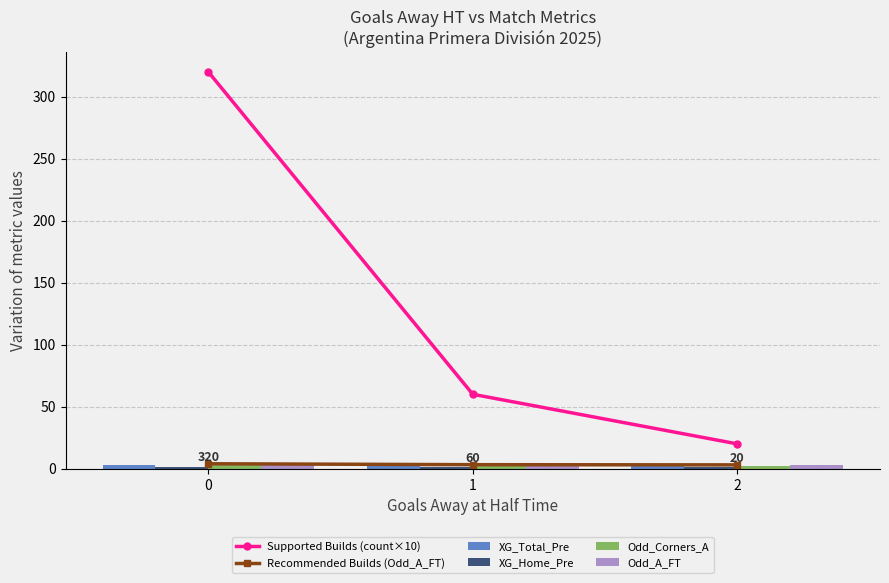

The value of XG_Total_Pre at 0 is 2.6. True or false?

True